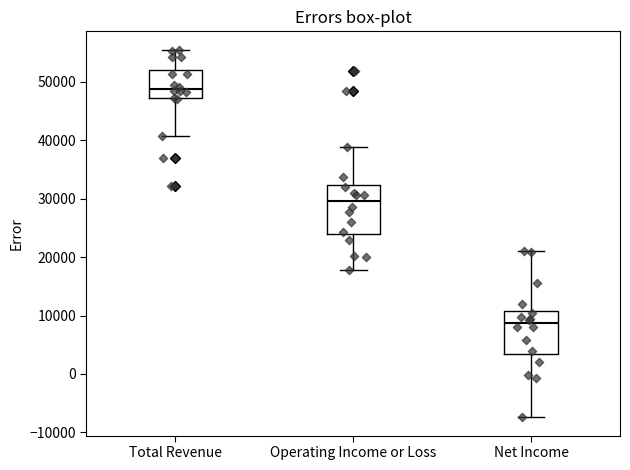

Where is the upper edge of the box for Operating Income or Loss on the y-axis? The values are not printed on the chart, so give them approximately, as read against the axis.

32000